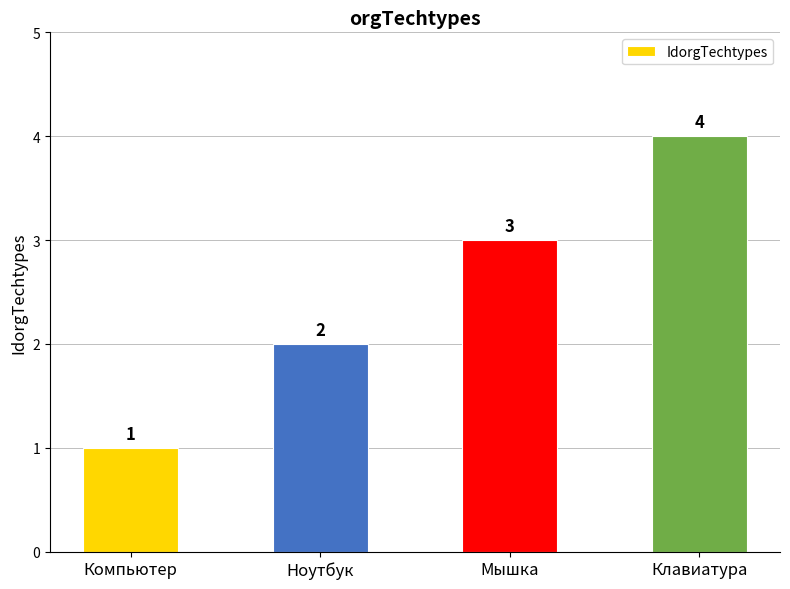

Reading left to right, extract all data points from this chart.

1	2	3	4